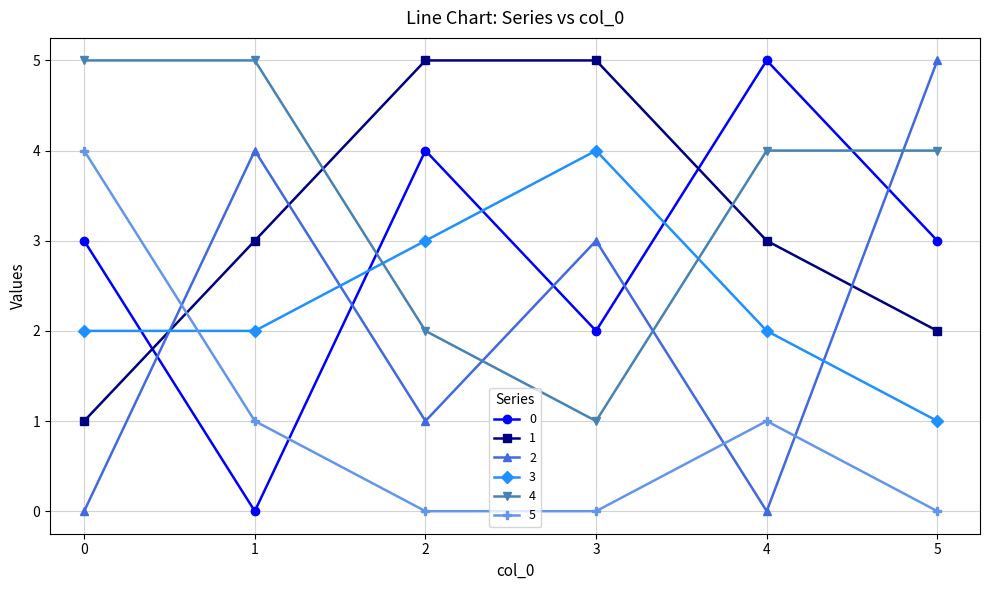

Is it true that 5 equals 4 at 0?

True